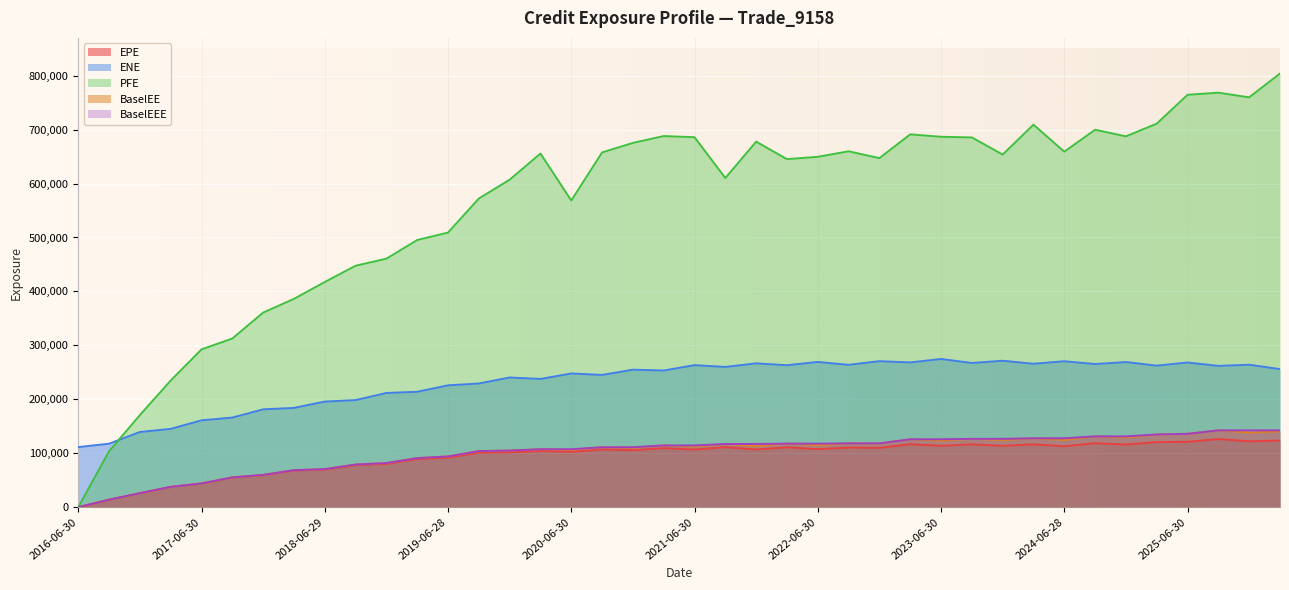

At which label does PFE reach its peak?

2026-03-31